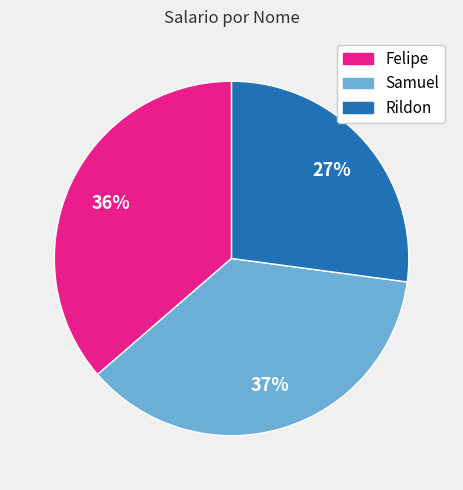

True or false: Samuel accounts for 46% of the total.

False